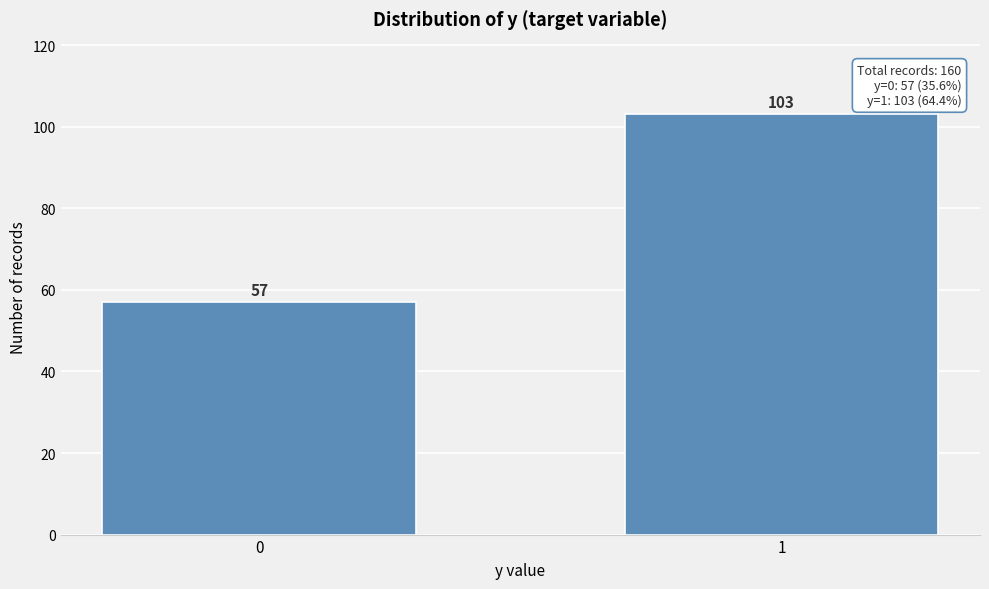

Reading left to right, what are all the values shown in this chart?

0=57	1=103